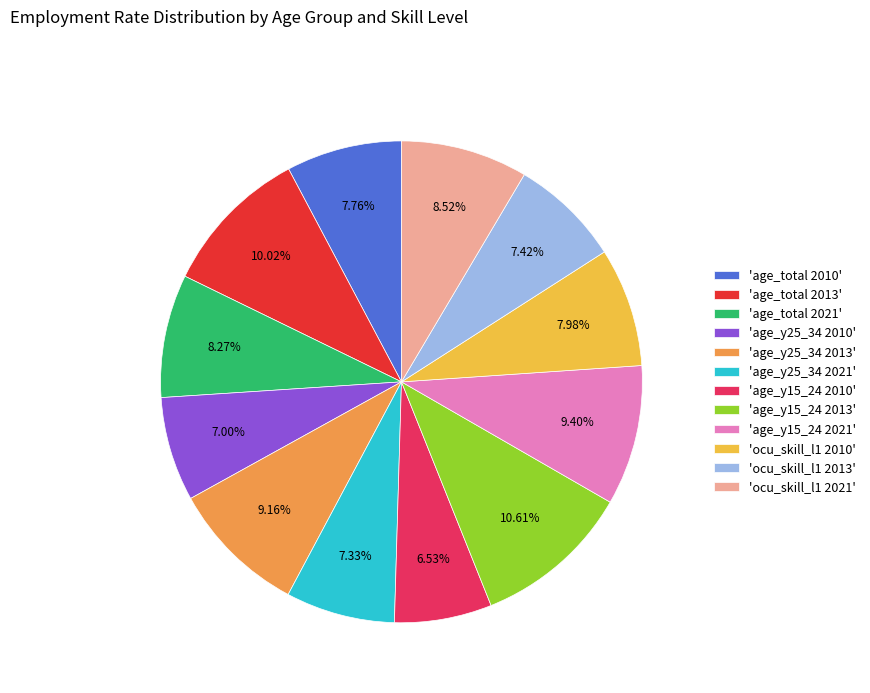

Is 'ocu_skill_l1 2021' the majority of the pie?

No